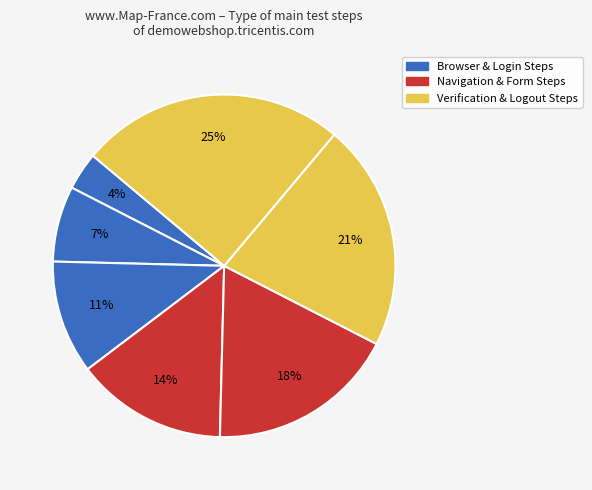

Count the number of slices in the pie.

7